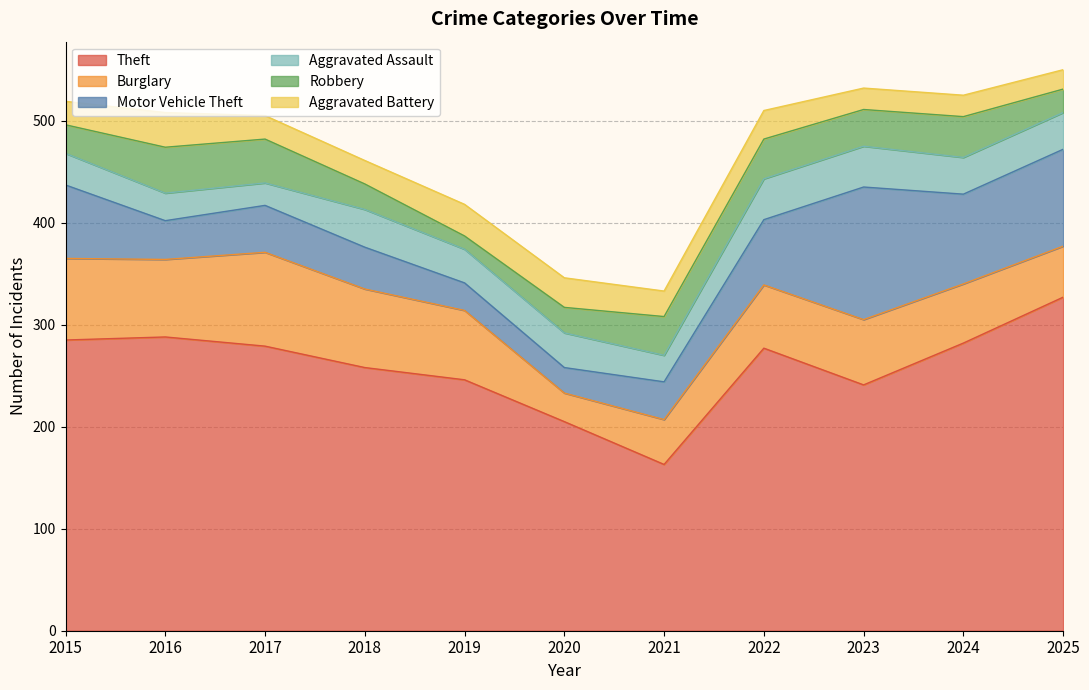

What is the highest value of the Aggravated Assault series?

40